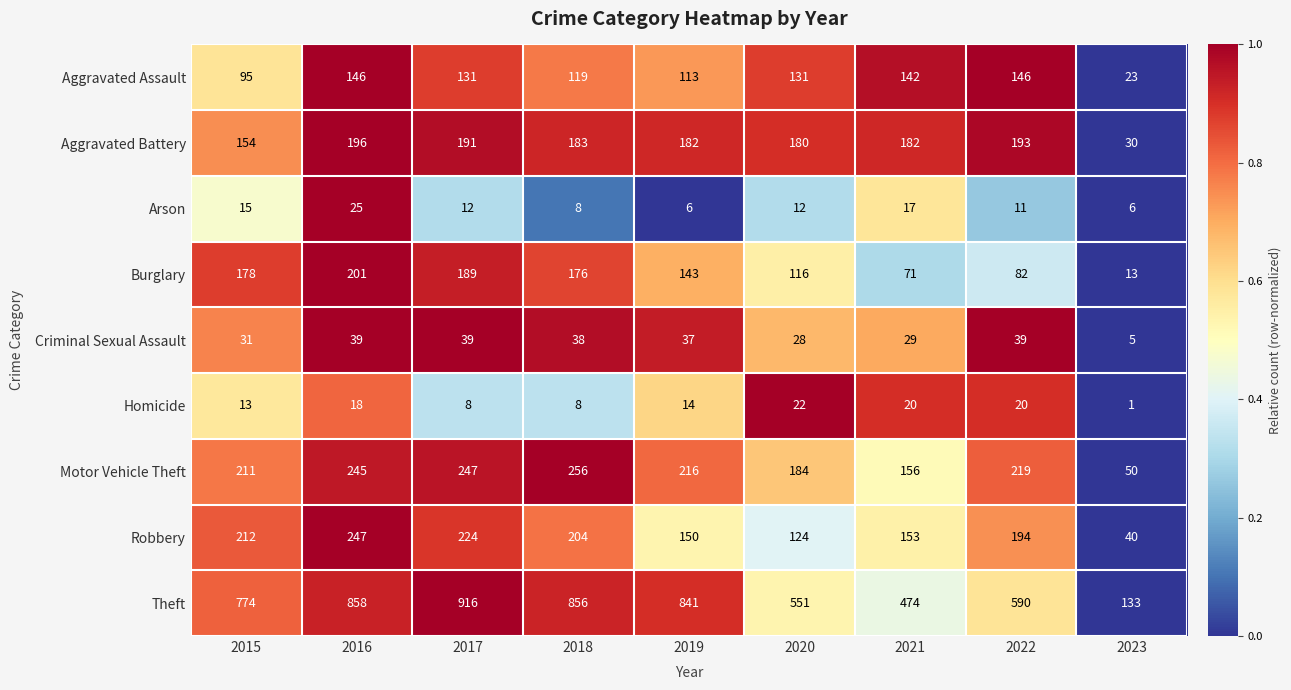

How many values in the Aggravated Battery series are below 182?

3